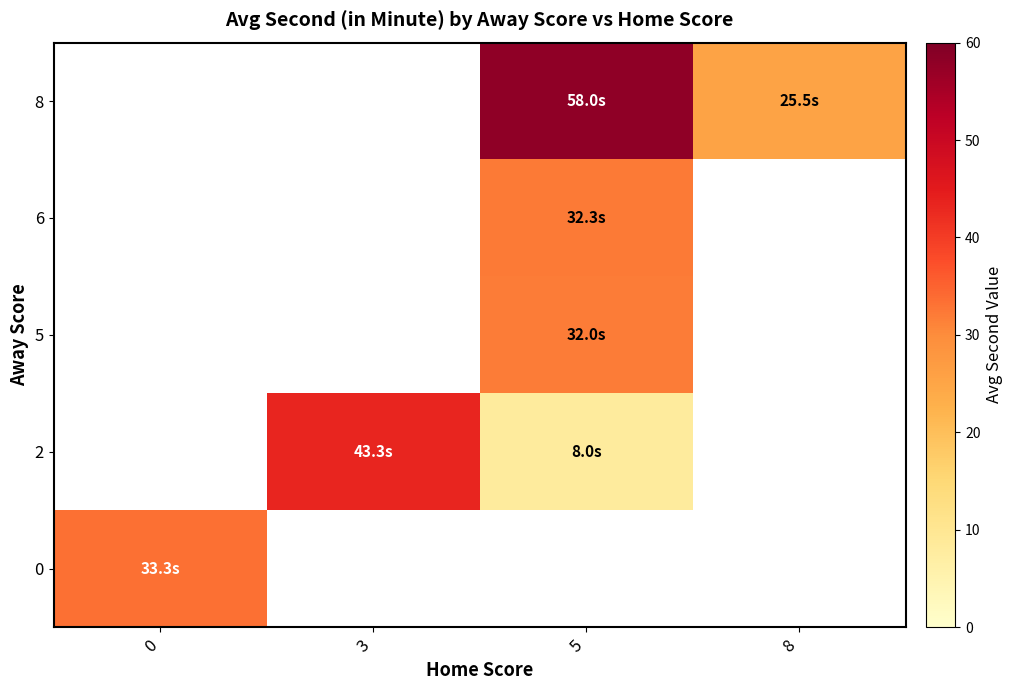

Is the value of 8 at 8 greater than the value of 5 at 3?

No